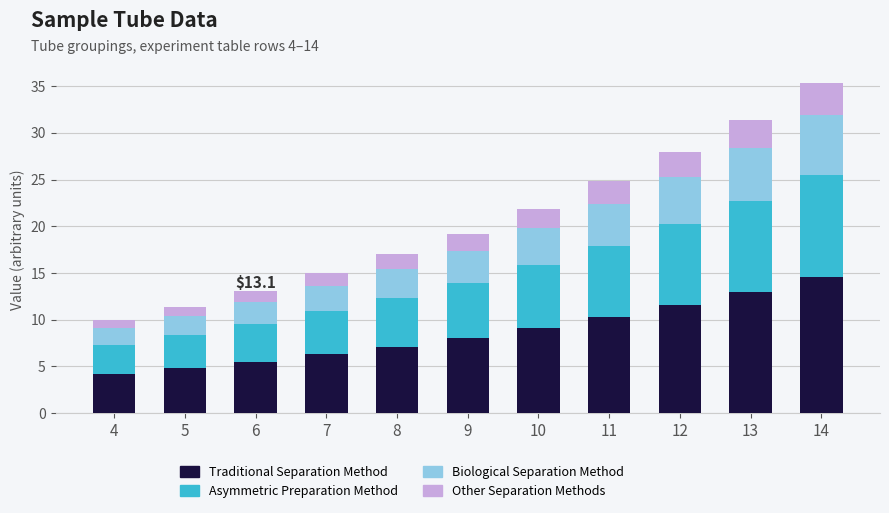

What is the difference between the second highest and second lowest values in the Traditional Separation Method series?

8.2